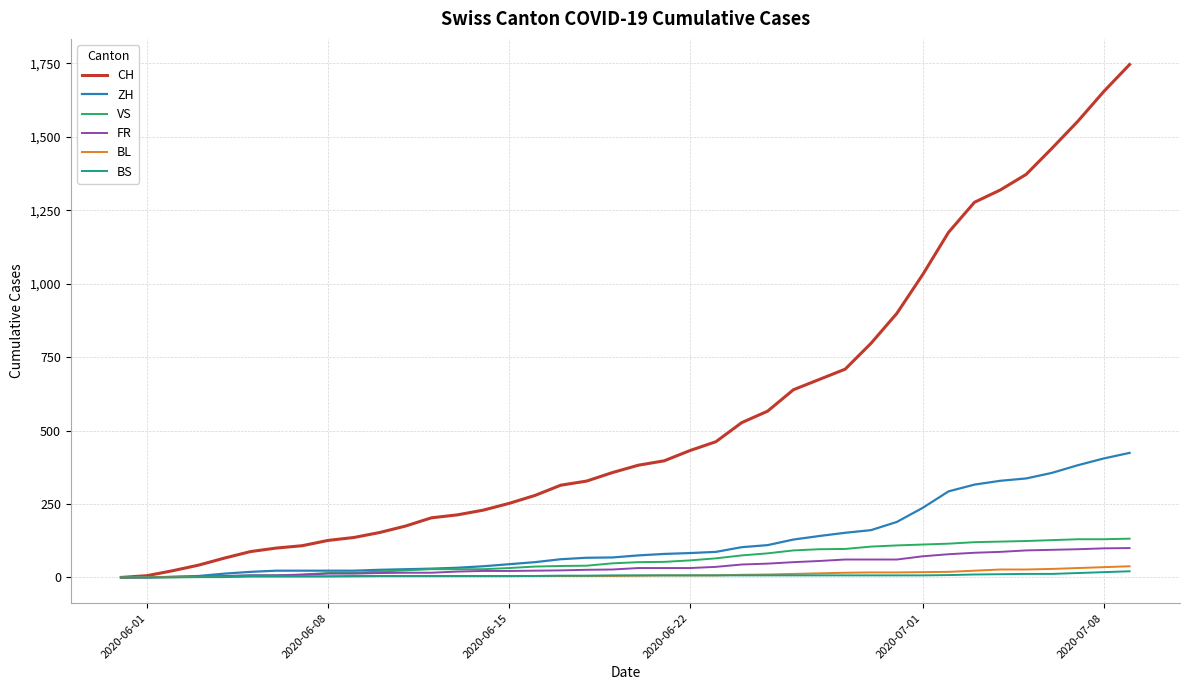

What is the maximum value for ZH?

424